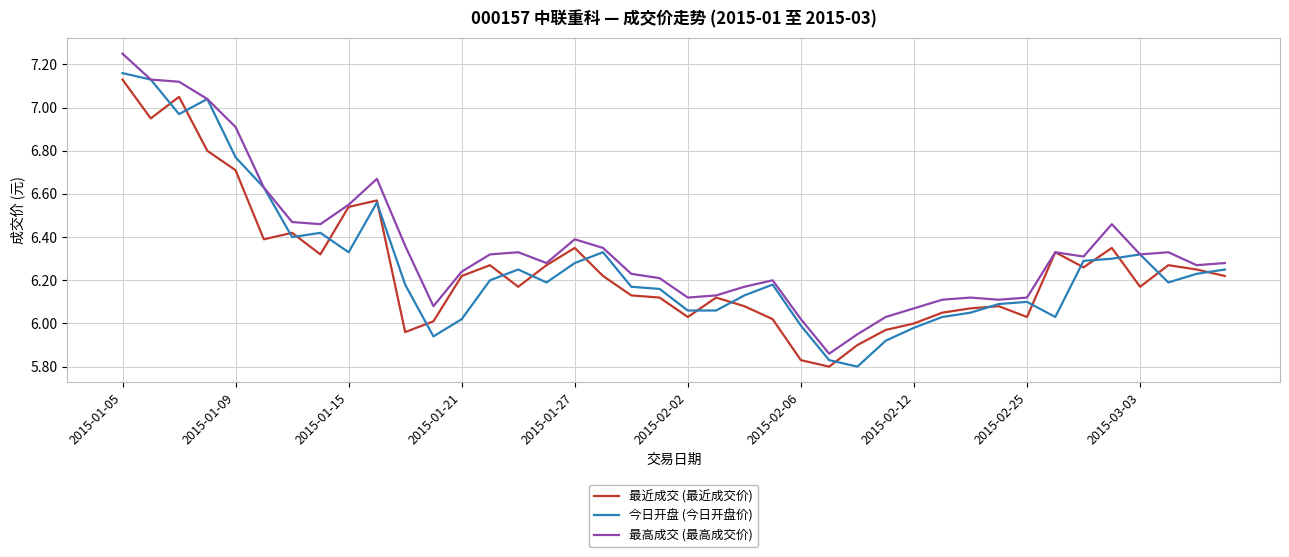

Which series has the widest spread of values?

最高成交 (最高成交价)